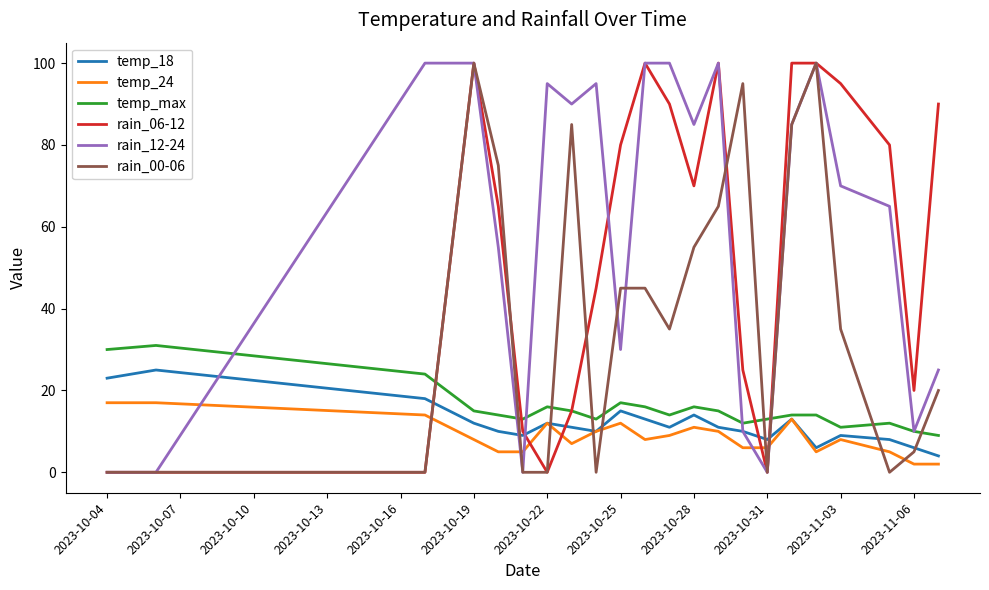

What is the difference between the maximum and minimum values in the rain_00-06 series?

100